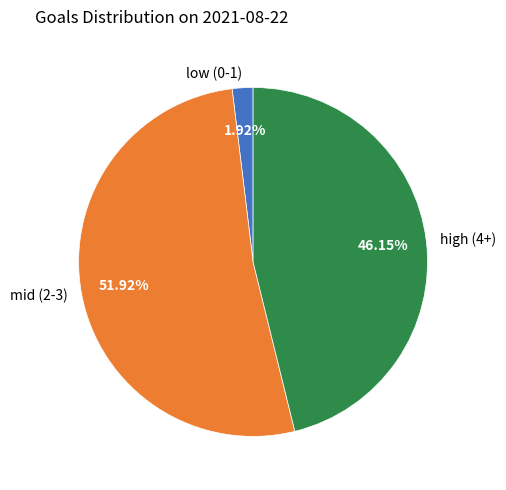

Count the number of slices in the pie.

3